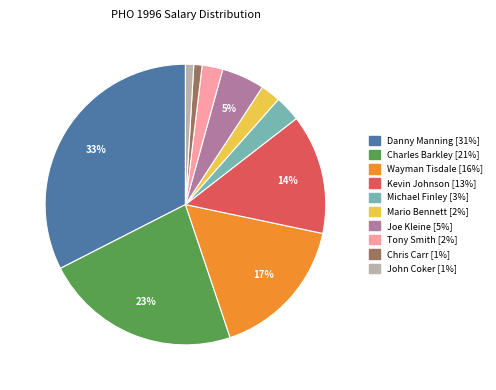

How many slices are in this pie chart?

10